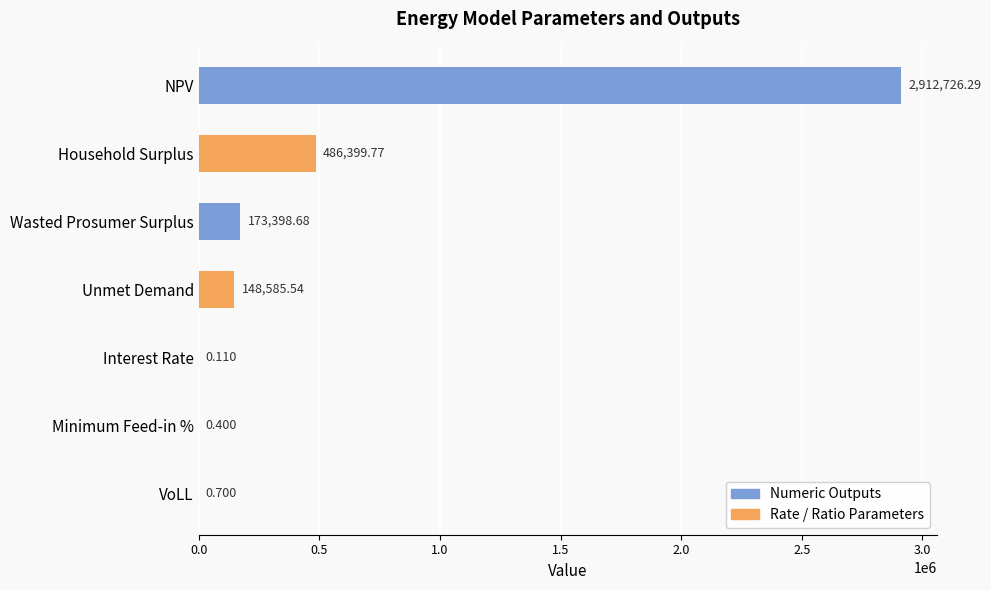

Which category has the highest value across all series?

NPV